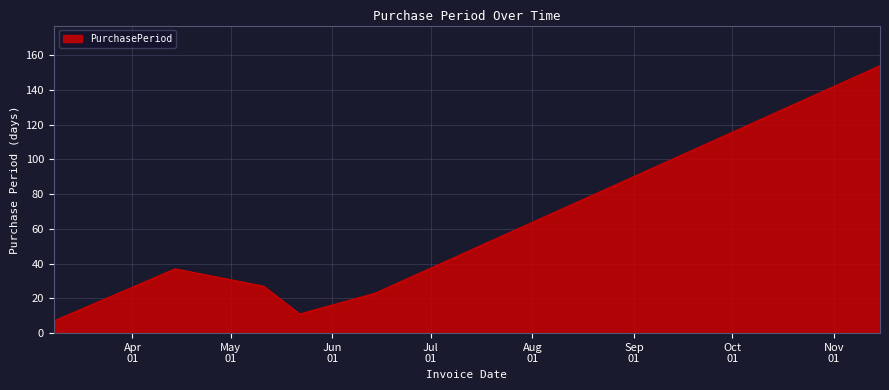

How many interior local peaks (higher than both neighbors) does the data have?

1